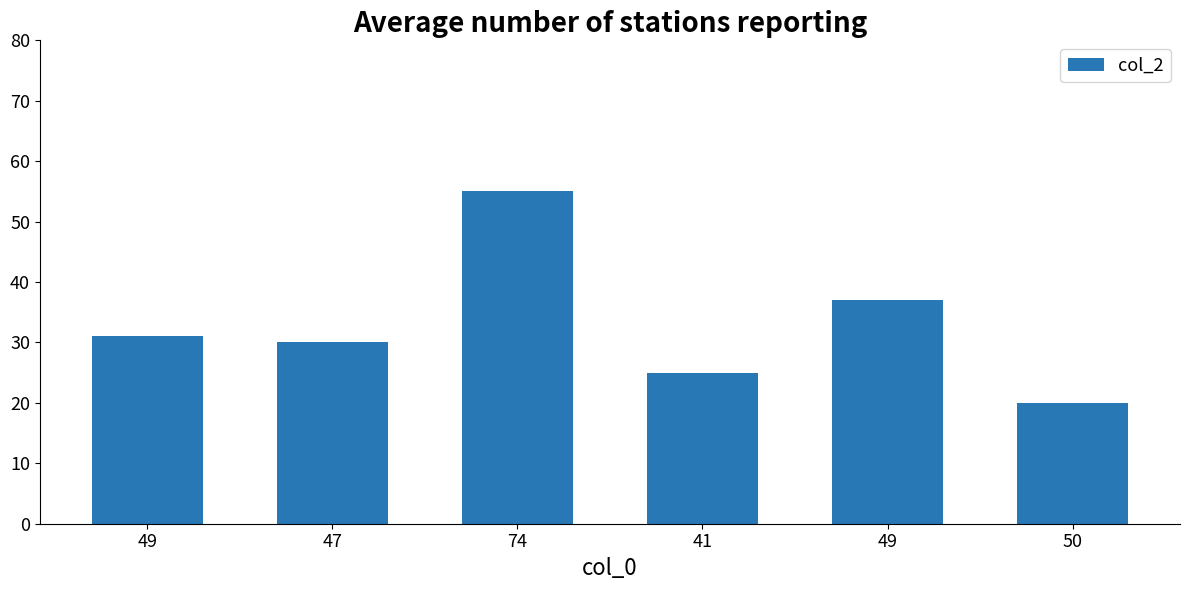

Which has a higher value, 50 or 49?

49